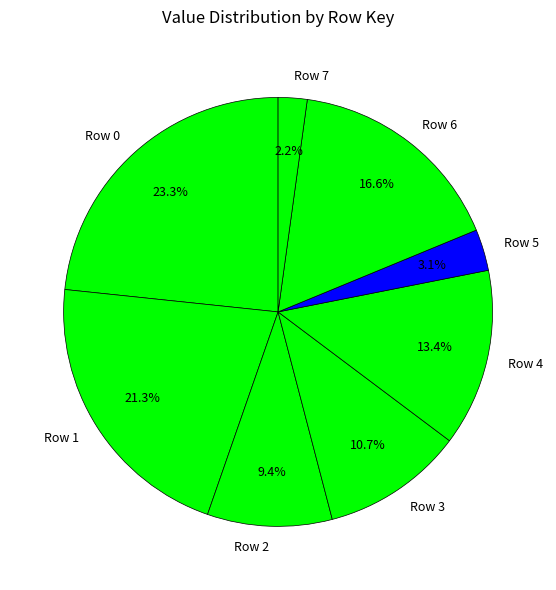

What is the largest slice in the pie chart?

Row 0